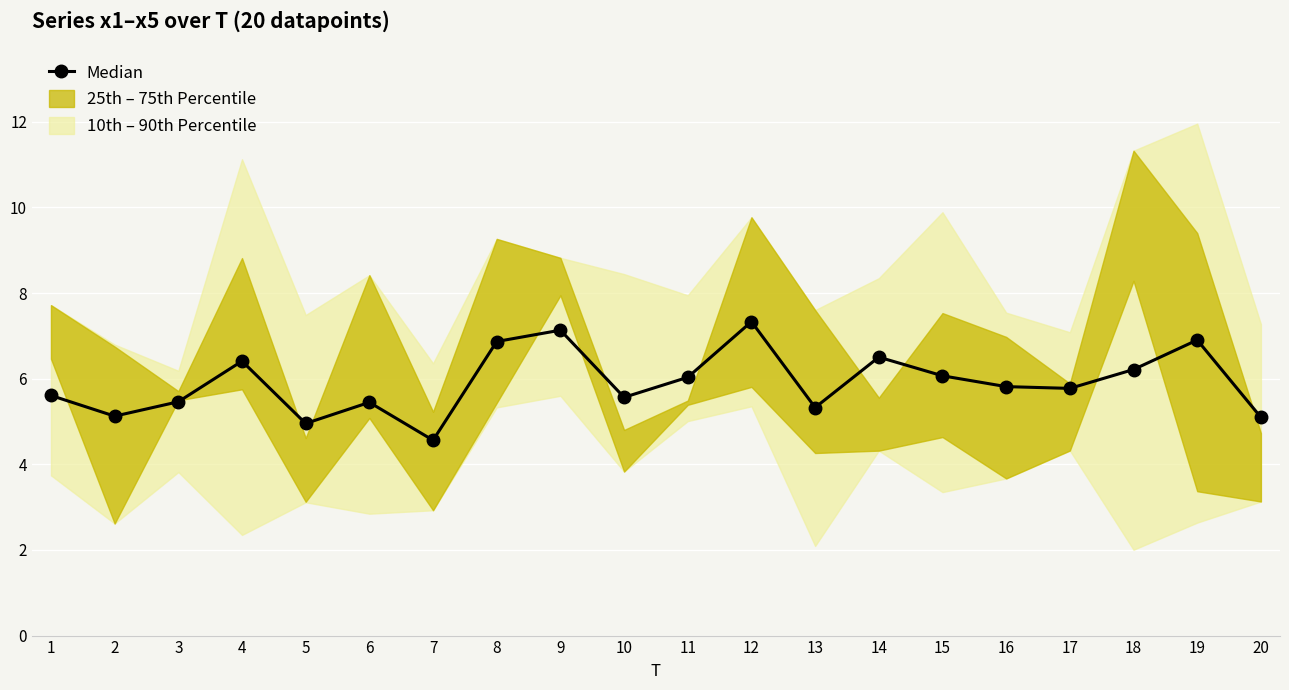

Read the value at 7.

4.6